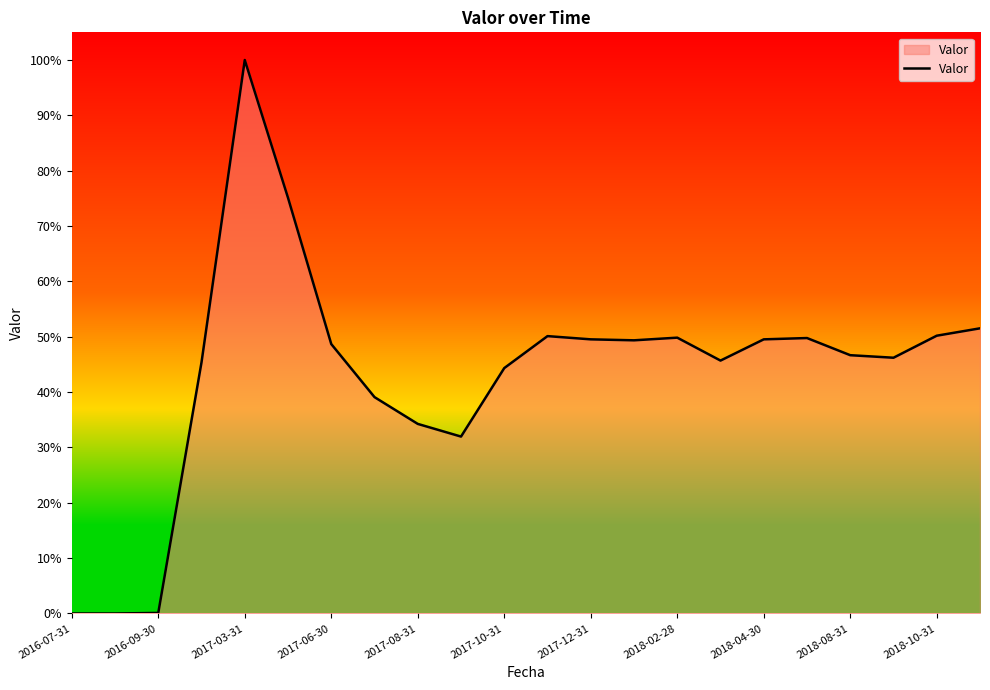

How many points are lower than both their immediate neighbors (excluding endpoints)?

4